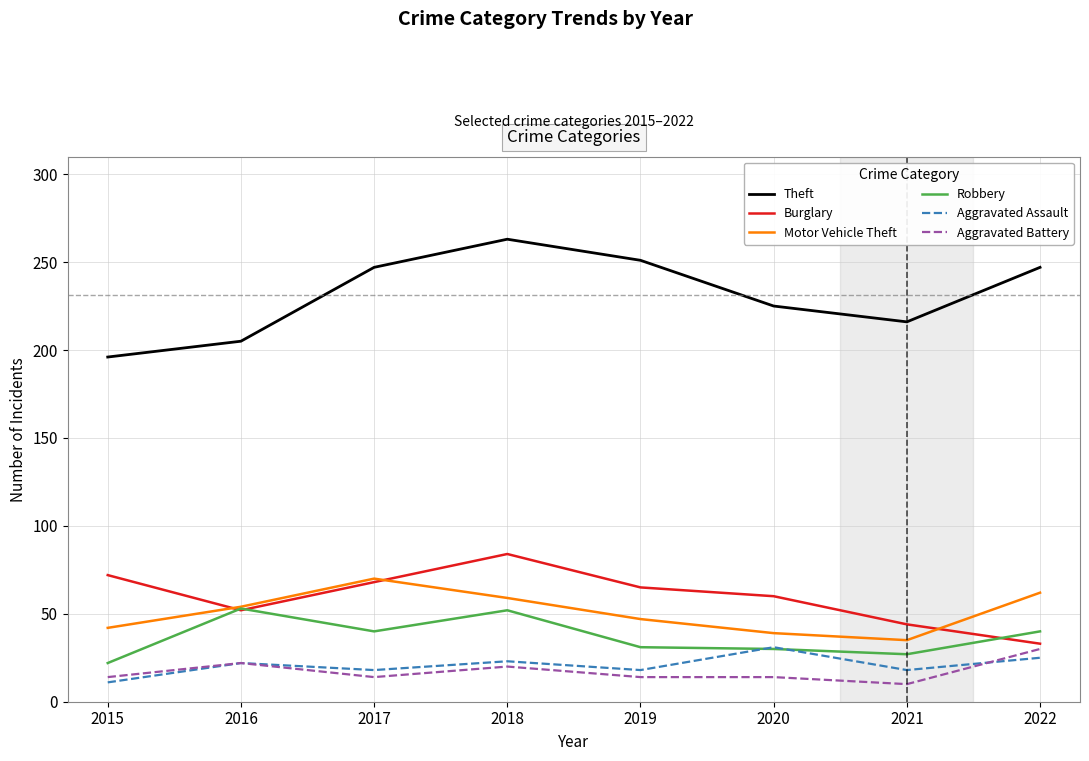

Which label corresponds to the largest value in the chart?

2018